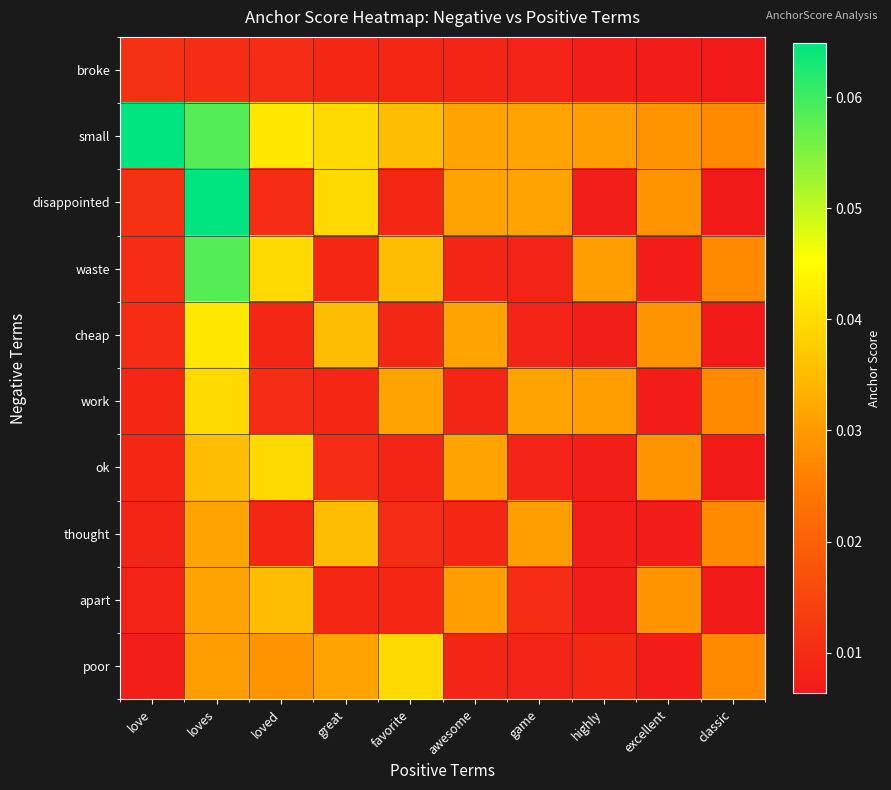

Reading left to right, transcribe all the data shown in this chart.

broke: love=0.0	loves=0.0	loved=0.0	great=0.0	favorite=0.0	awesome=0.0	game=0.0	highly=0.0	excellent=0.0	classic=0.0
small: love=0.1	loves=0.1	loved=0.0	great=0.0	favorite=0.0	awesome=0.0	game=0.0	highly=0.0	excellent=0.0	classic=0.0
disappointed: love=0.0	loves=0.1	loved=0.0	great=0.0	favorite=0.0	awesome=0.0	game=0.0	highly=0.0	excellent=0.0	classic=0.0
waste: love=0.0	loves=0.1	loved=0.0	great=0.0	favorite=0.0	awesome=0.0	game=0.0	highly=0.0	excellent=0.0	classic=0.0
cheap: love=0.0	loves=0.0	loved=0.0	great=0.0	favorite=0.0	awesome=0.0	game=0.0	highly=0.0	excellent=0.0	classic=0.0
work: love=0.0	loves=0.0	loved=0.0	great=0.0	favorite=0.0	awesome=0.0	game=0.0	highly=0.0	excellent=0.0	classic=0.0
ok: love=0.0	loves=0.0	loved=0.0	great=0.0	favorite=0.0	awesome=0.0	game=0.0	highly=0.0	excellent=0.0	classic=0.0
thought: love=0.0	loves=0.0	loved=0.0	great=0.0	favorite=0.0	awesome=0.0	game=0.0	highly=0.0	excellent=0.0	classic=0.0
apart: love=0.0	loves=0.0	loved=0.0	great=0.0	favorite=0.0	awesome=0.0	game=0.0	highly=0.0	excellent=0.0	classic=0.0
poor: love=0.0	loves=0.0	loved=0.0	great=0.0	favorite=0.0	awesome=0.0	game=0.0	highly=0.0	excellent=0.0	classic=0.0